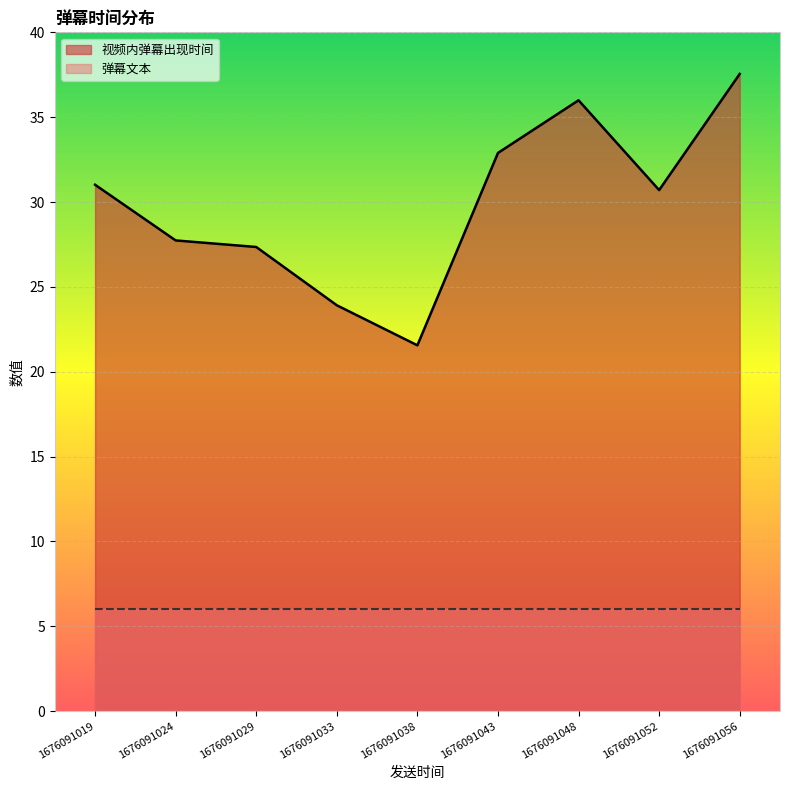

What is the average value?

29.9